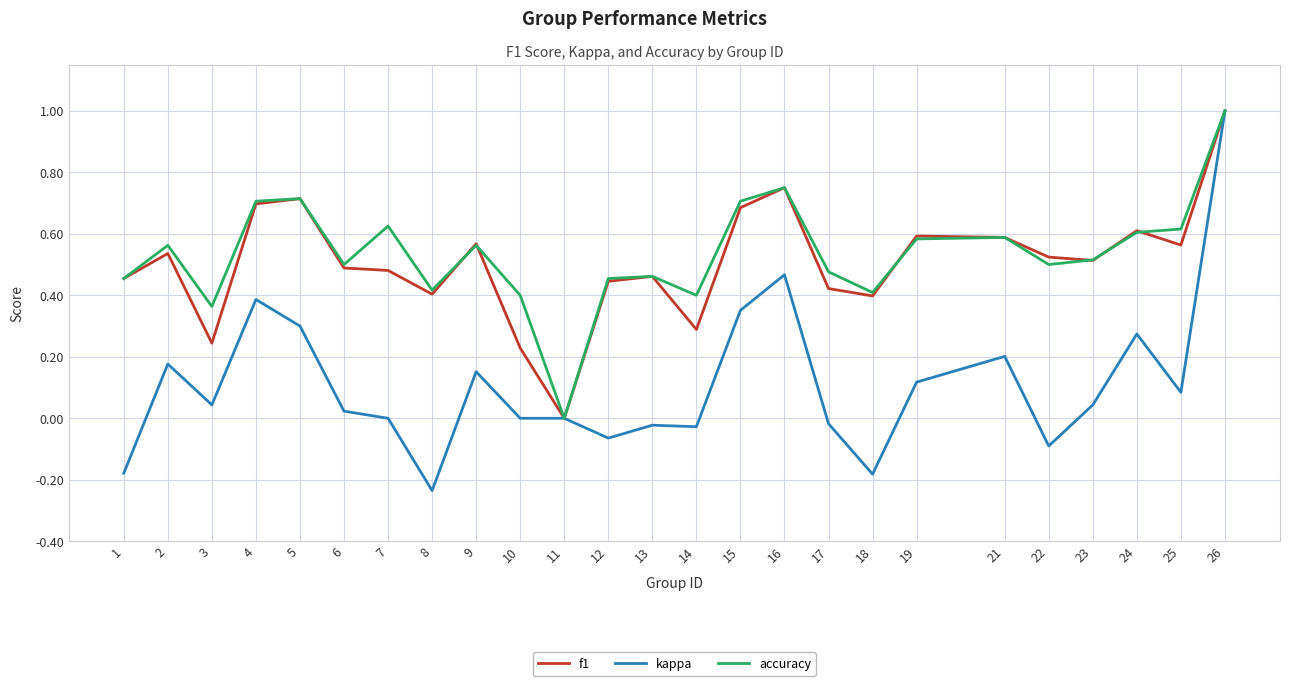

Which category has the highest value in the kappa series?

26